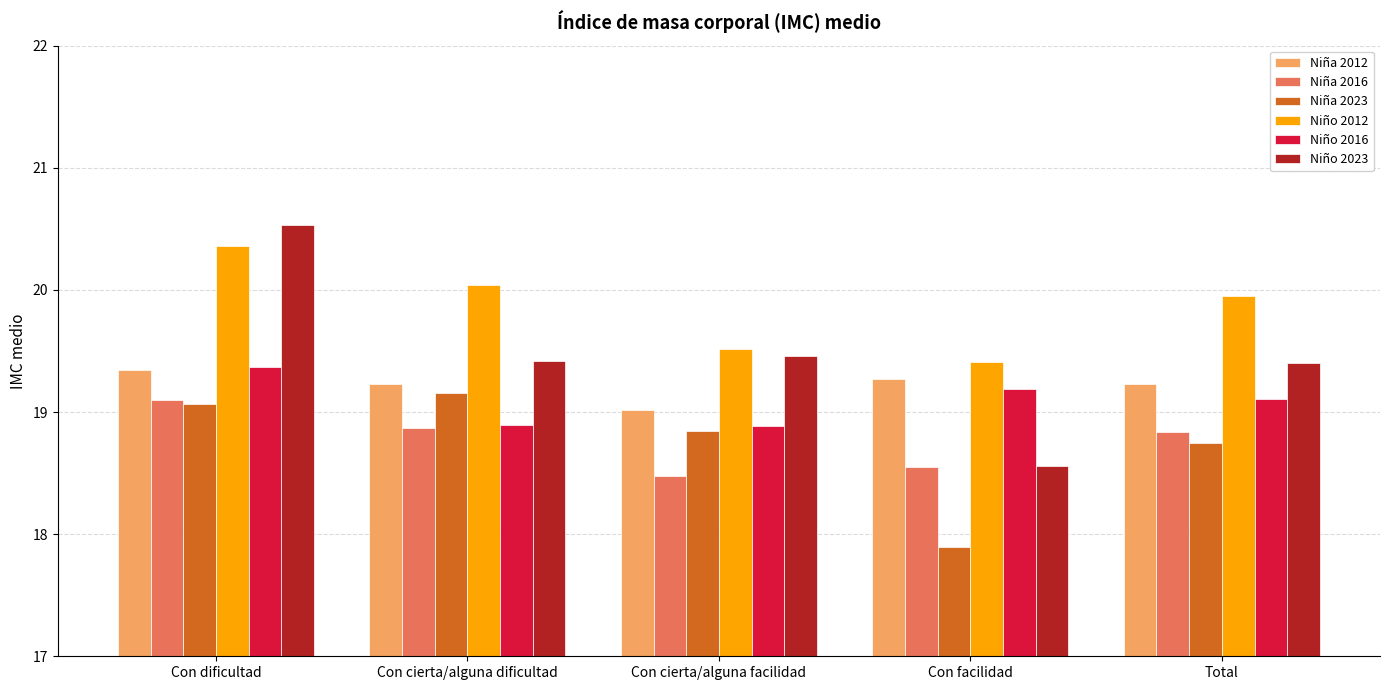

What is the label of the 5th bar from the left?

Total